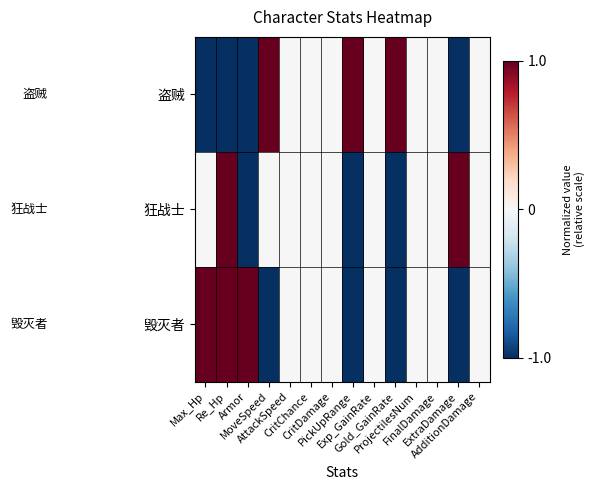

Which series has the largest total across all categories?

盗贼